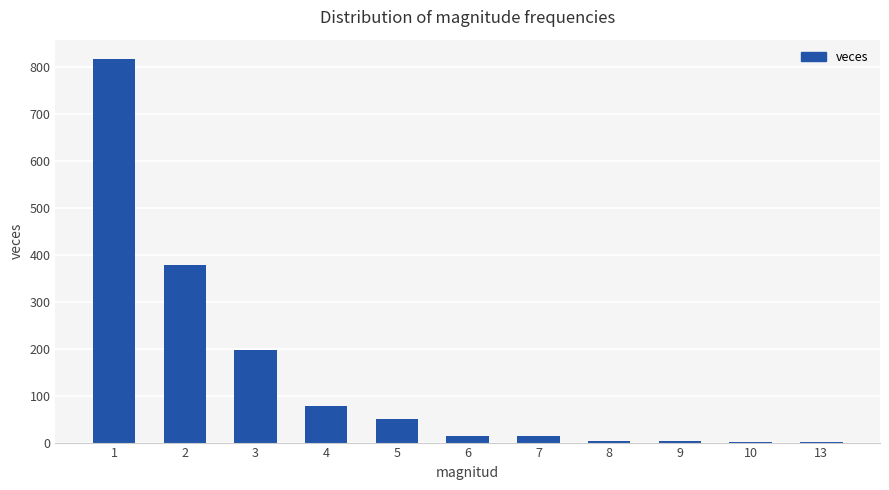

Between 1 and 9, which is larger?

1